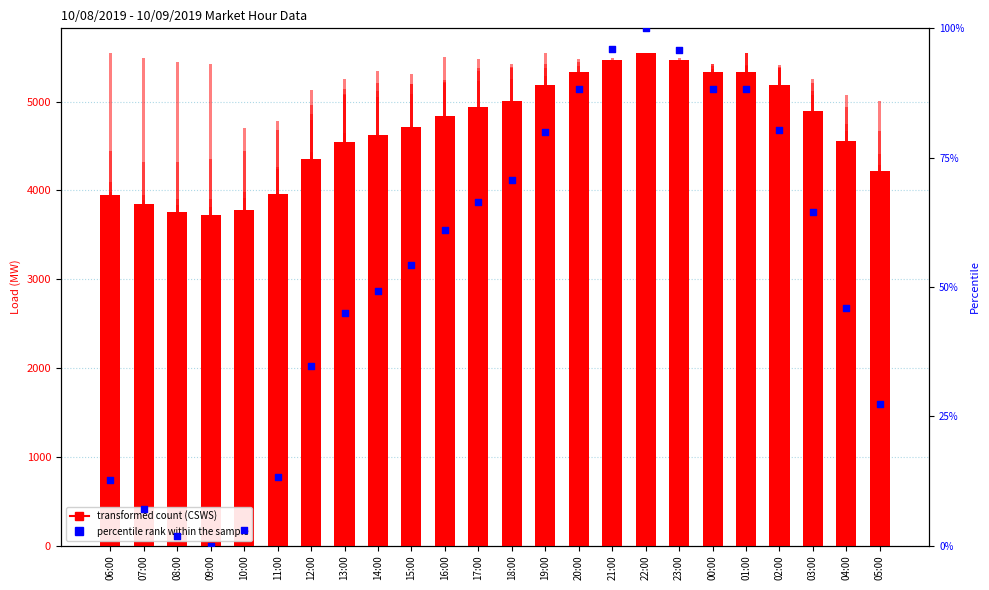

At how many categories does at least one series exceed 3914?

24